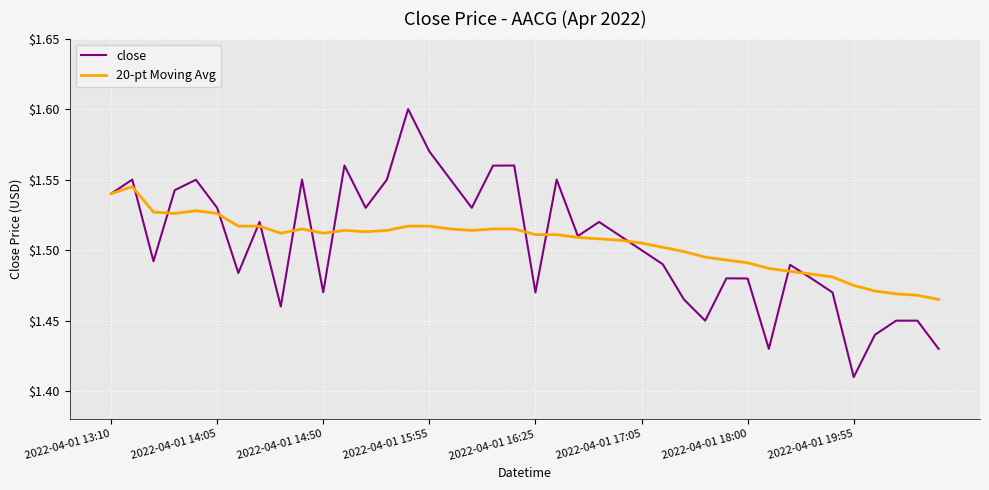

Which series has the largest range (max minus min)?

close